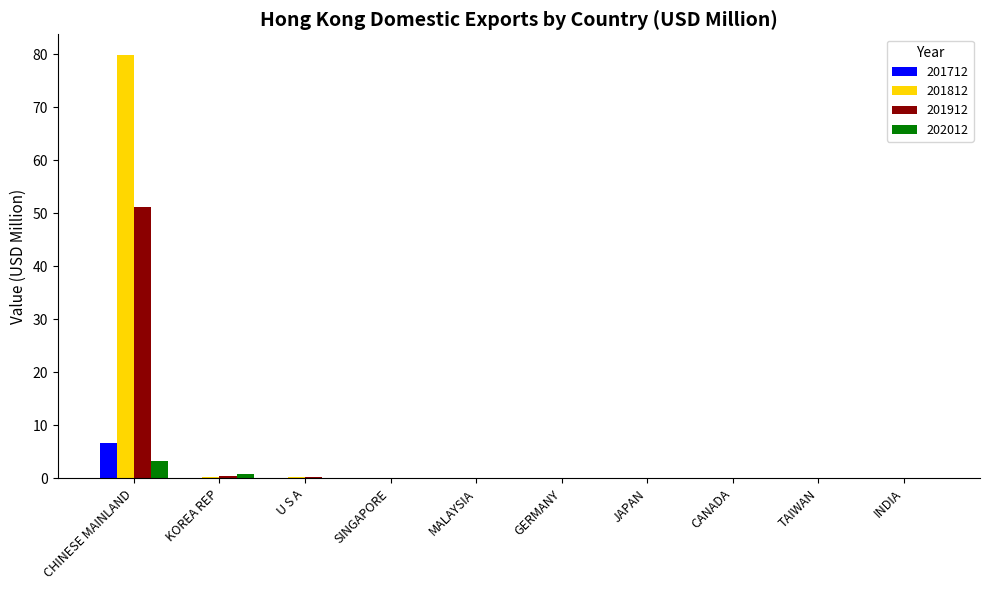

At which category is the sum across all series the highest?

CHINESE MAINLAND